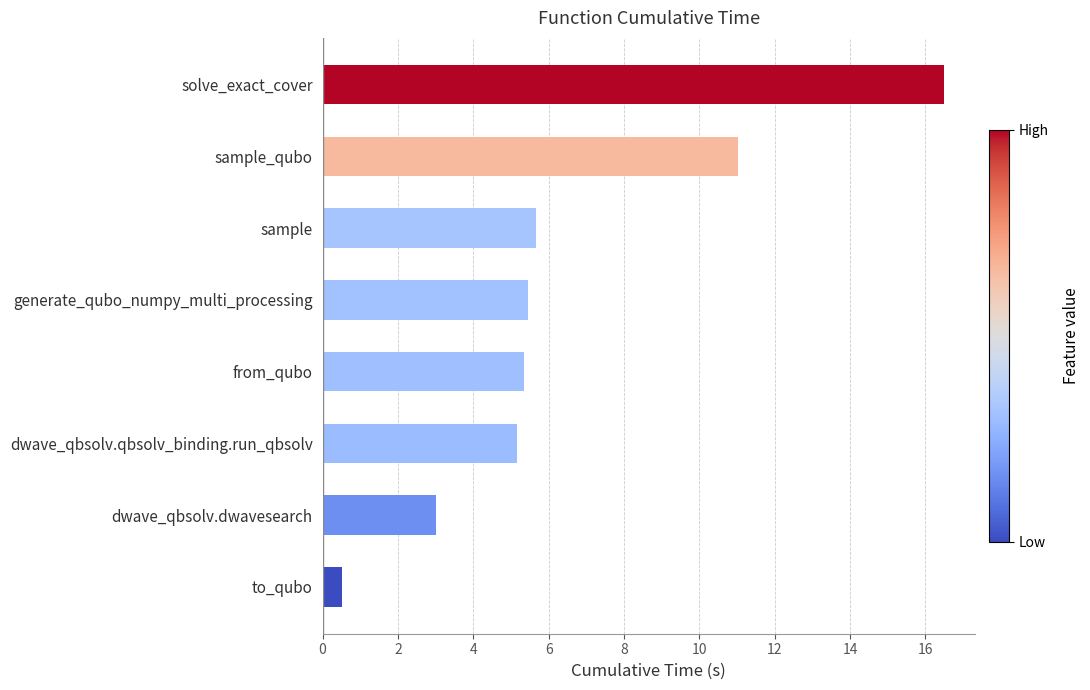

The chart shows a value of 5.3 at from_qubo. True or false?

True